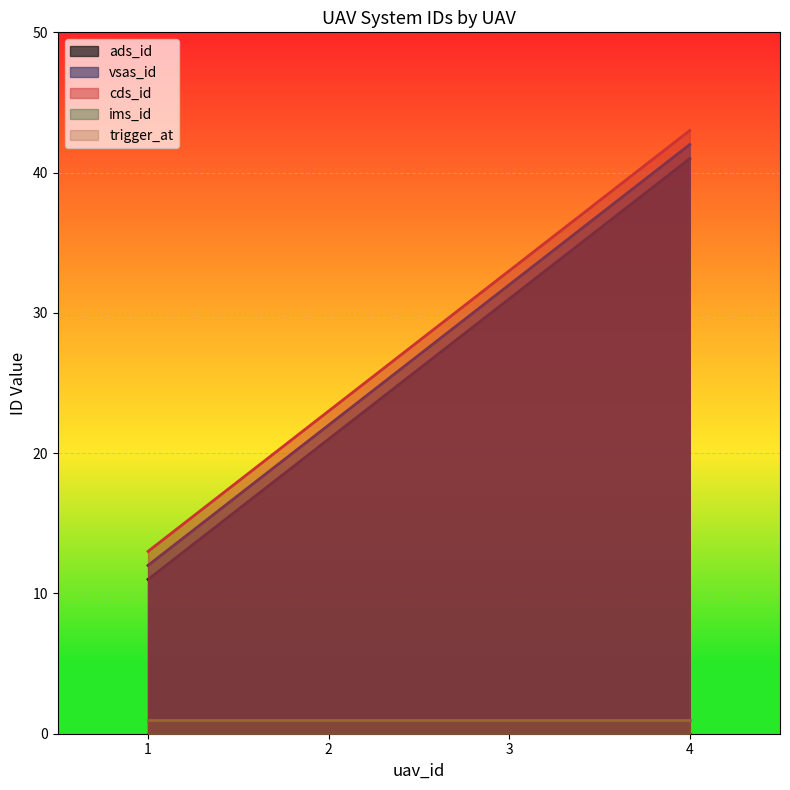

What value does the ads_id series have at 4, to the nearest 10?

40